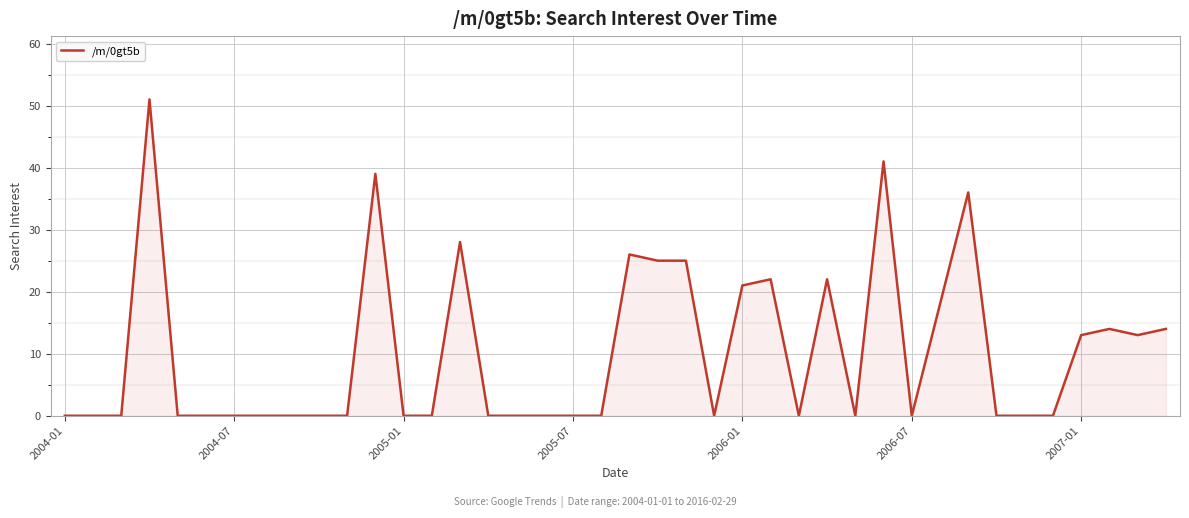

Reading right to left, extract all data points from this chart.

14	13	14	13	0	0	0	36	18	0	41	0	22	0	22	21	0	25	25	26	0	0	0	0	0	28	0	0	39	0	0	0	0	0	0	0	51	0	0	0